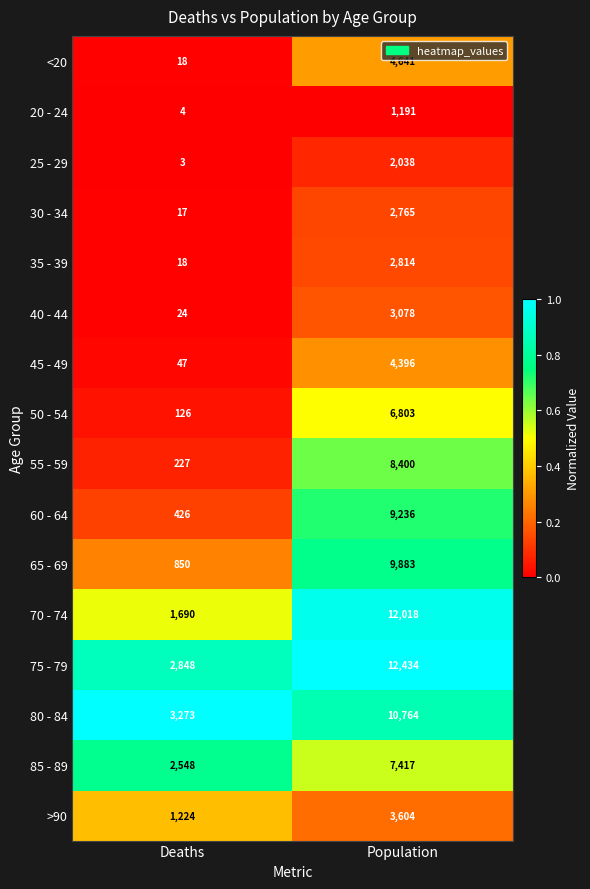

Which series has the largest total across all categories?

75 - 79